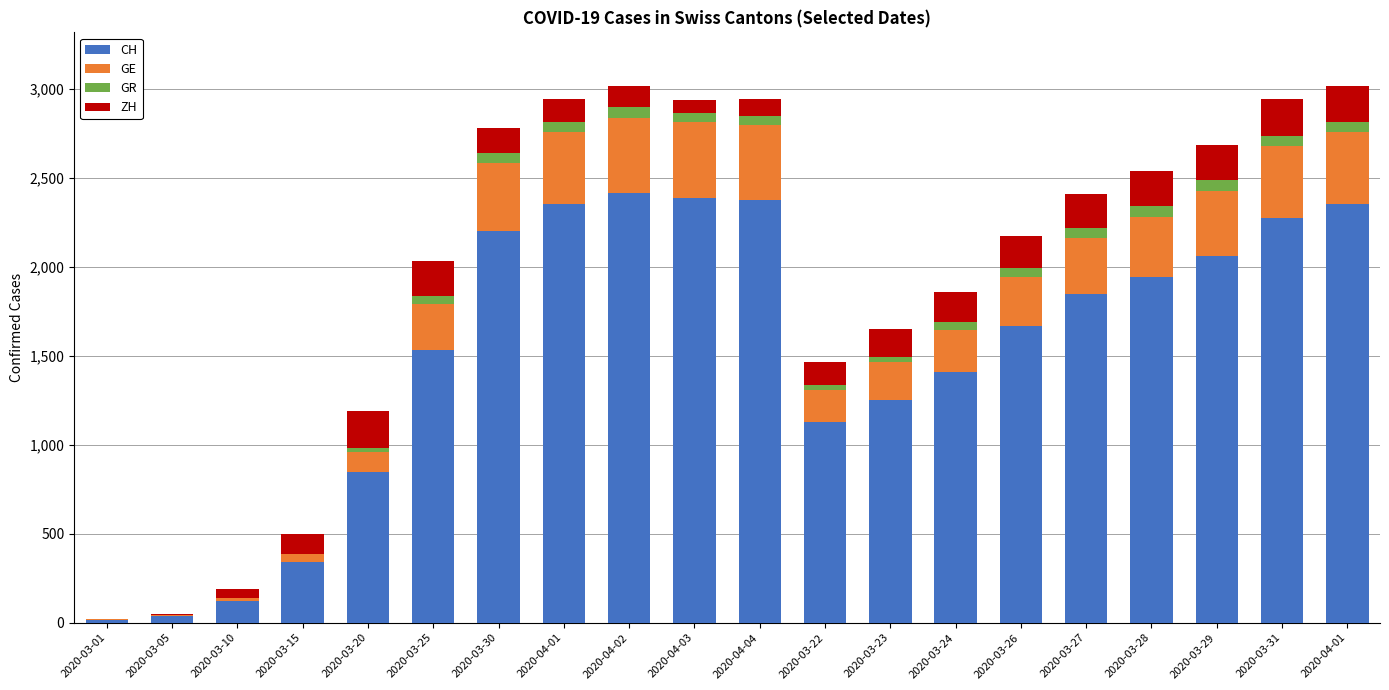

Are the bars horizontal?

No